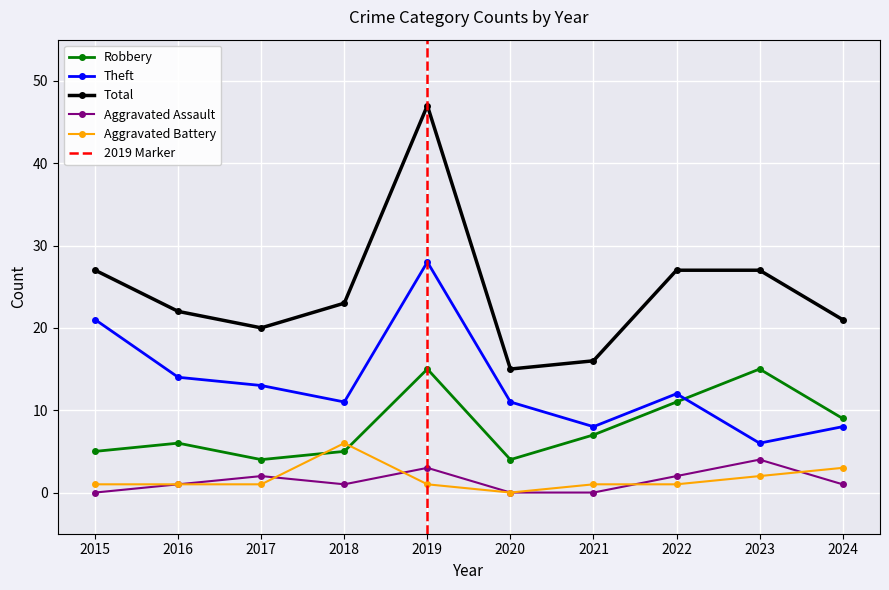

Rank the series at 2020 from highest to lowest value.

Total, Theft, Robbery, Aggravated Assault, Aggravated Battery